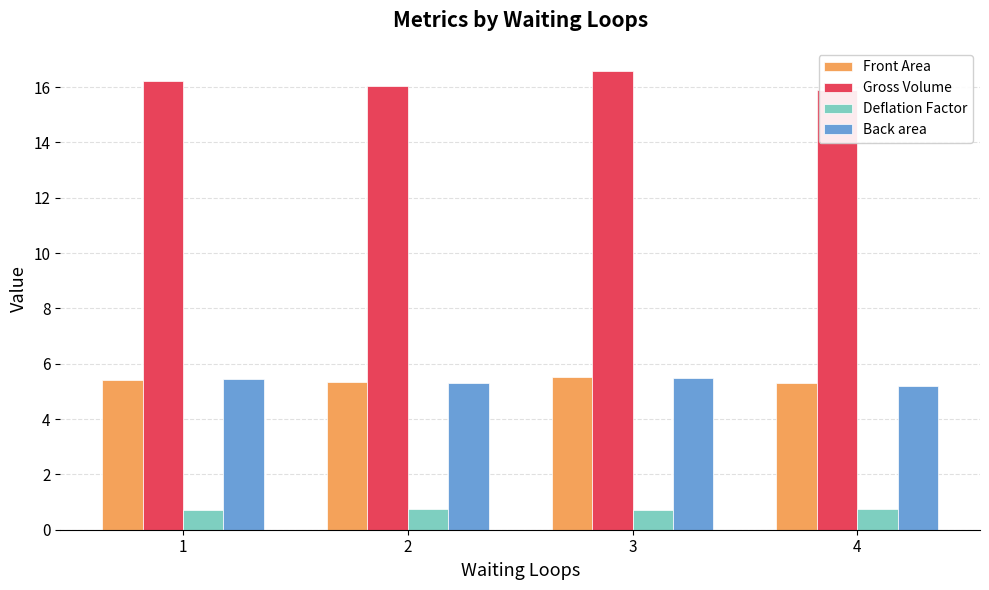

Where is Deflation Factor nearest to the value 0?

3